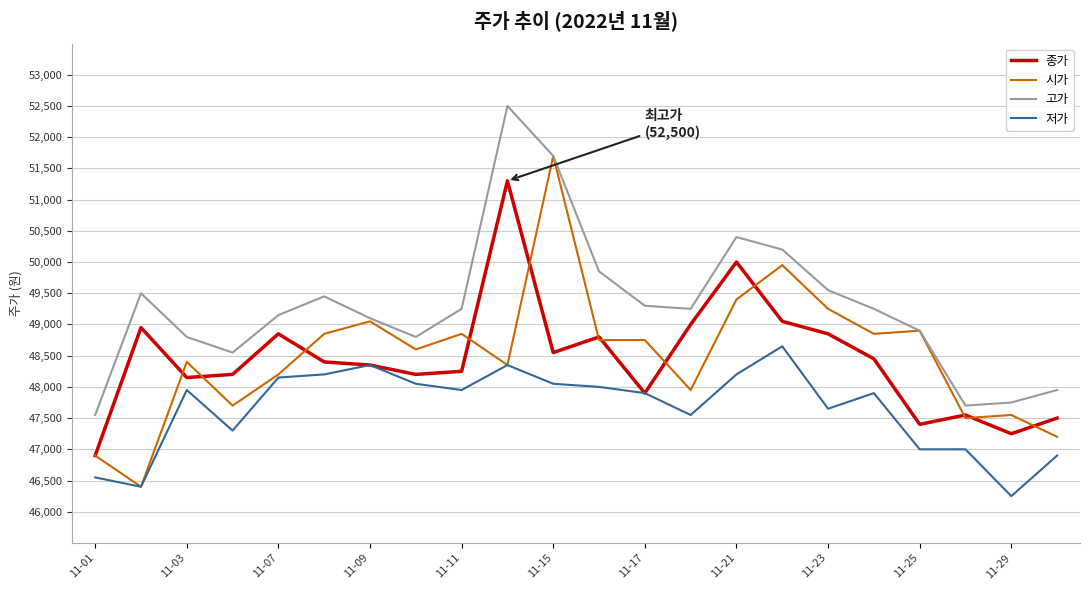

What is the minimum value shown in the chart?

46250